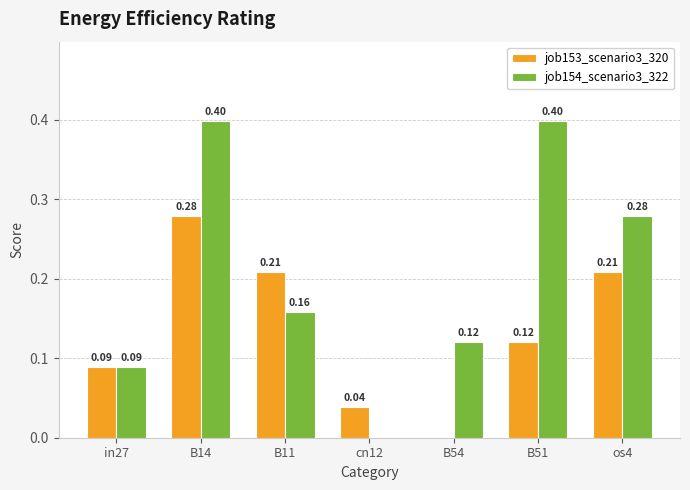

How many data points in job153_scenario3_320 are above 0?

6